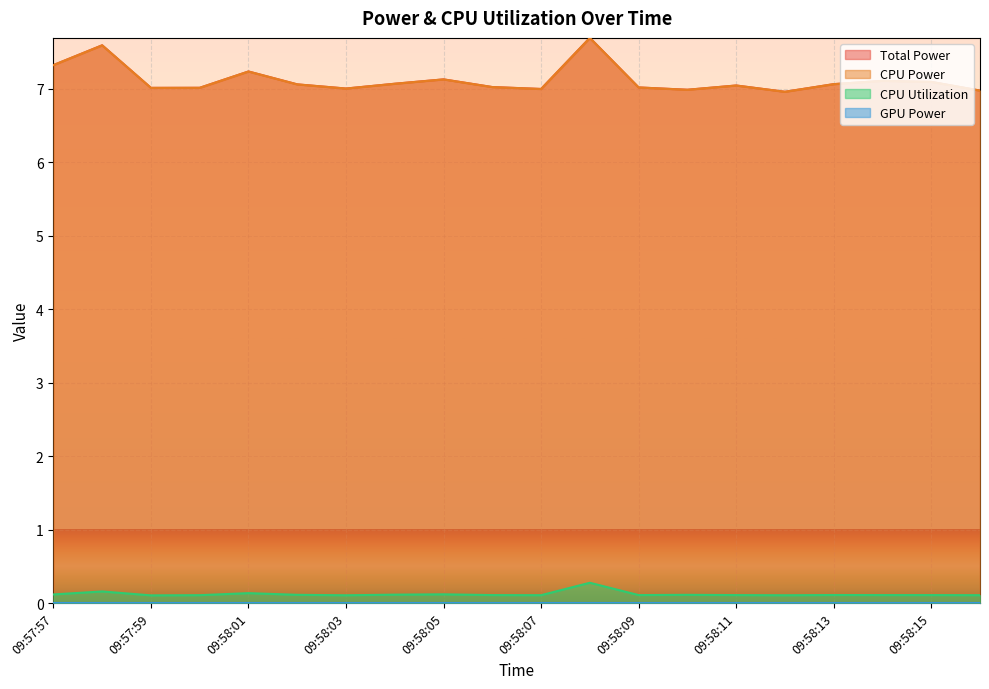

At which category is the sum across all series the highest?

09:58:08